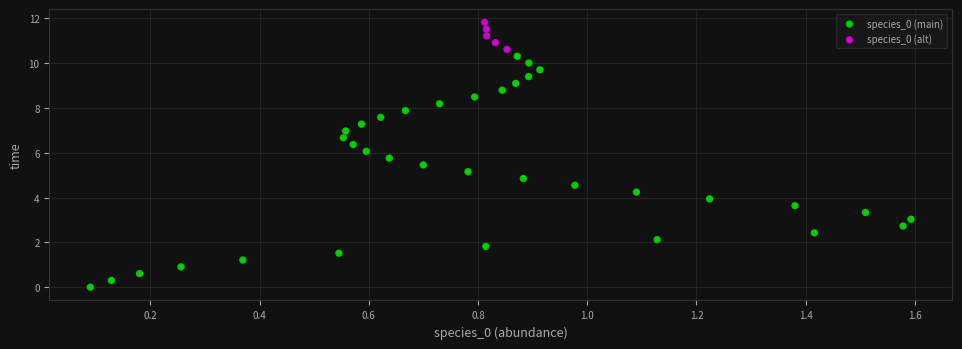

What are all the series names shown in the legend?

species_0 (main), species_0 (alt)